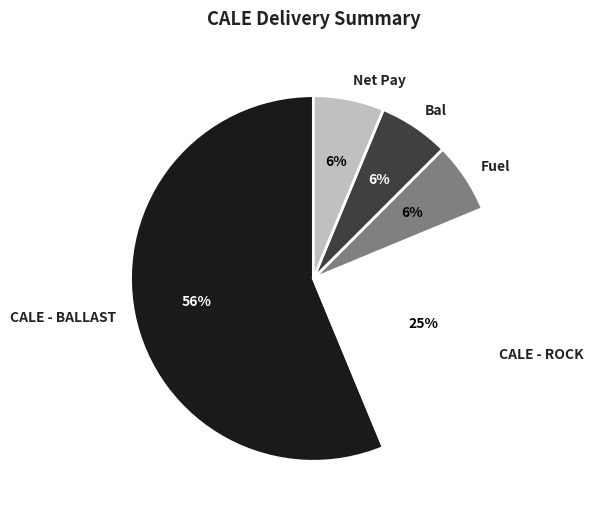

Count the number of slices in the pie.

5